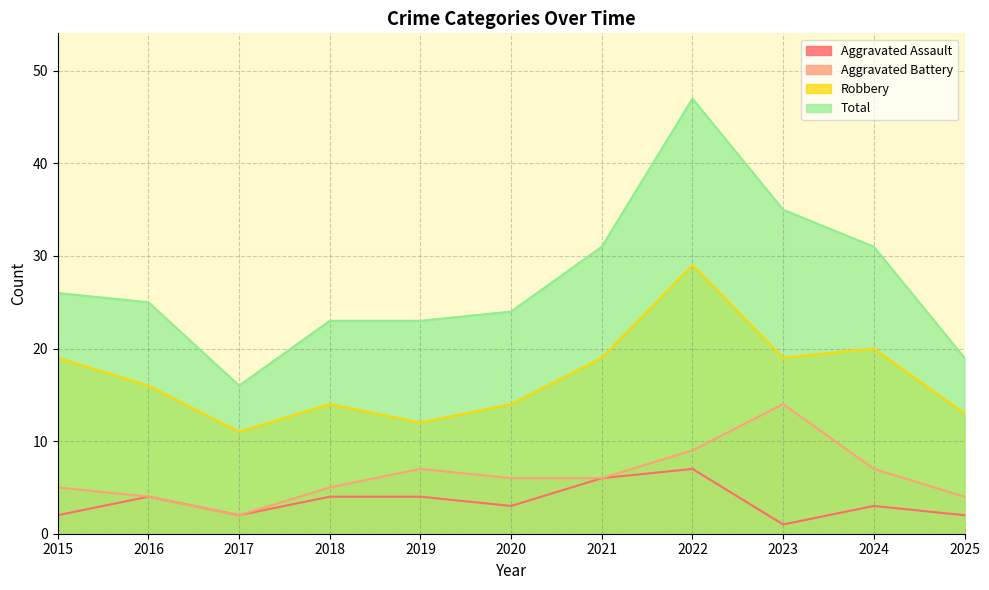

What is the difference between the maximum and minimum values in the Aggravated Battery series?

12